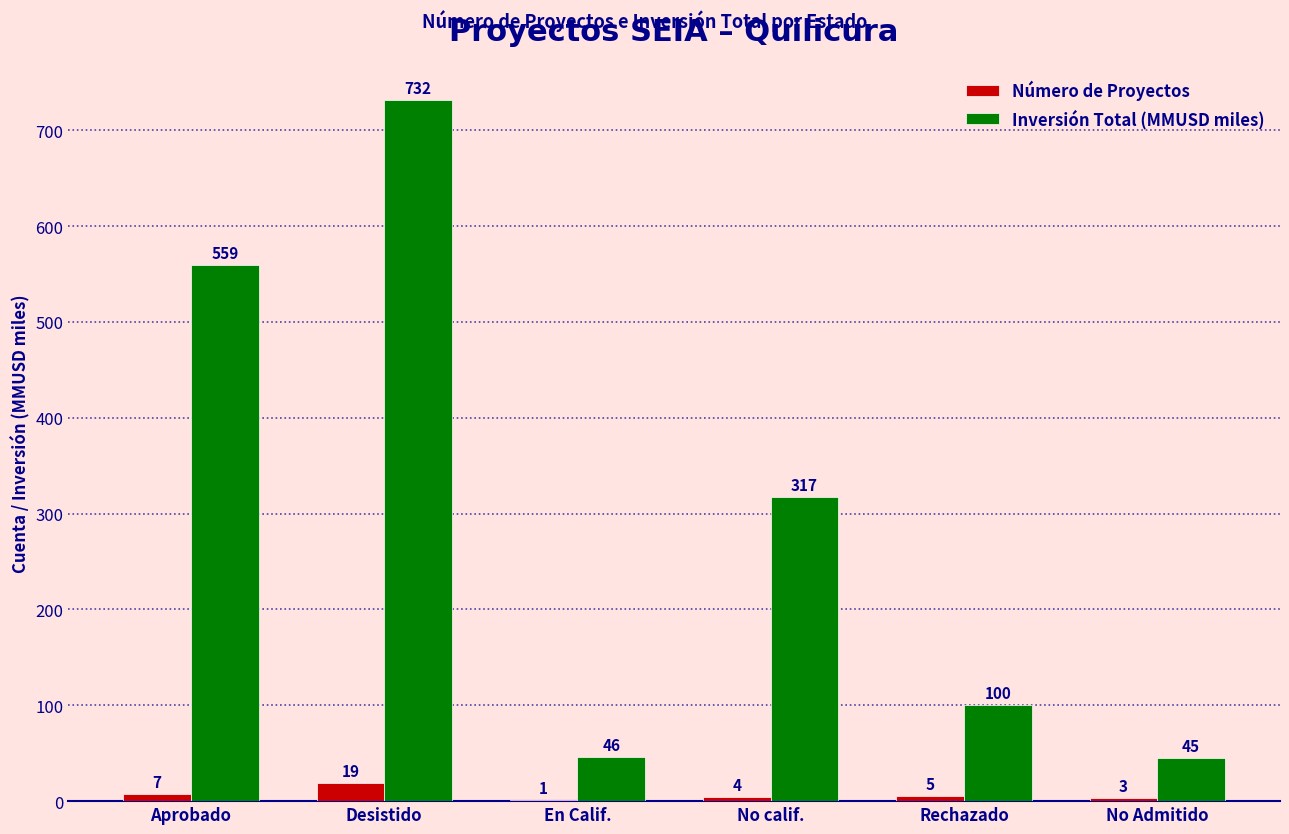

Does the chart contain stacked bars?

No